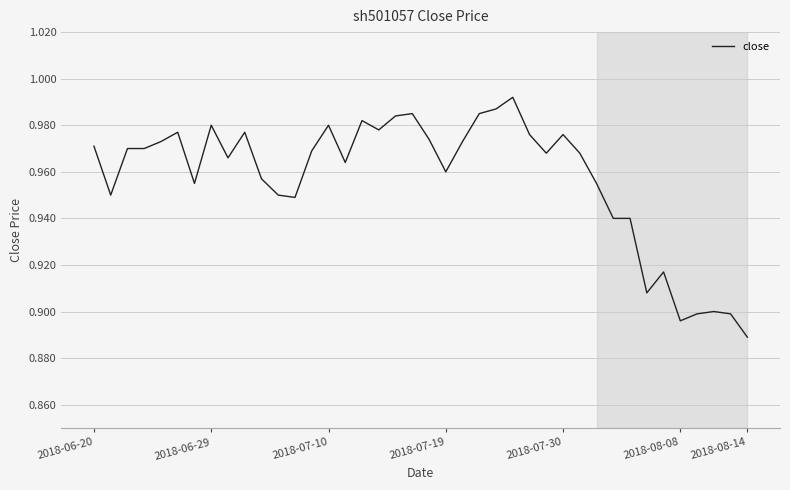

Where is the data nearest to the value 0?

2018-08-14